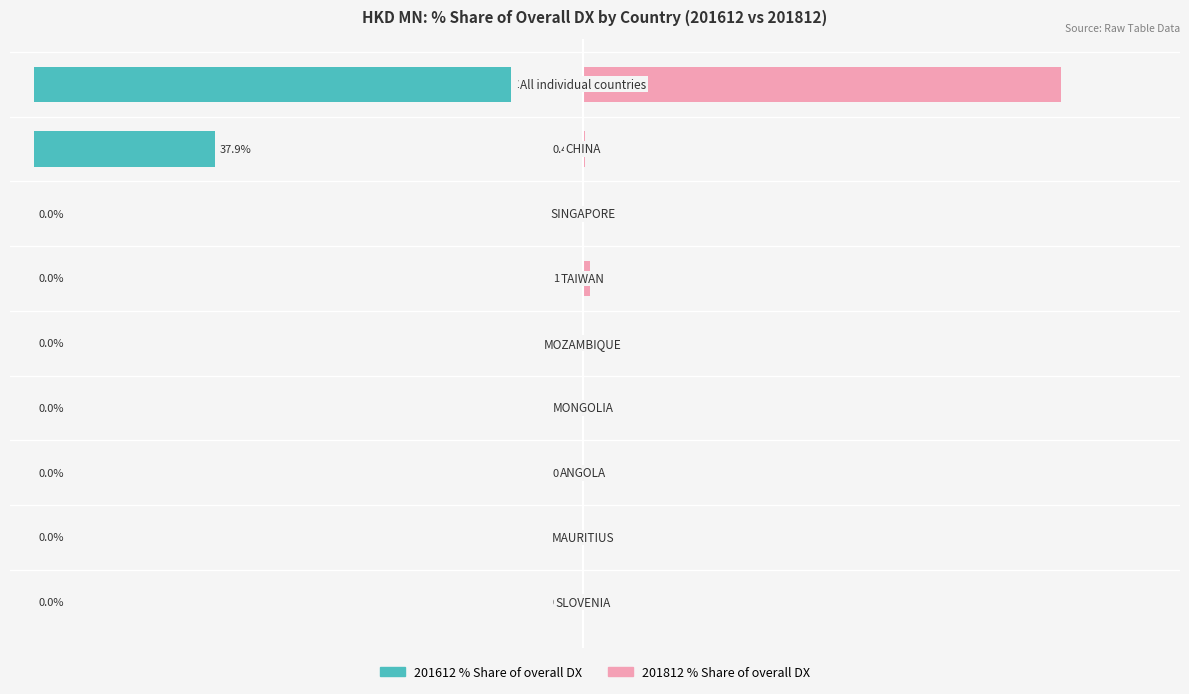

What is the maximum value for 201812_% Share of overall DX?

100.0